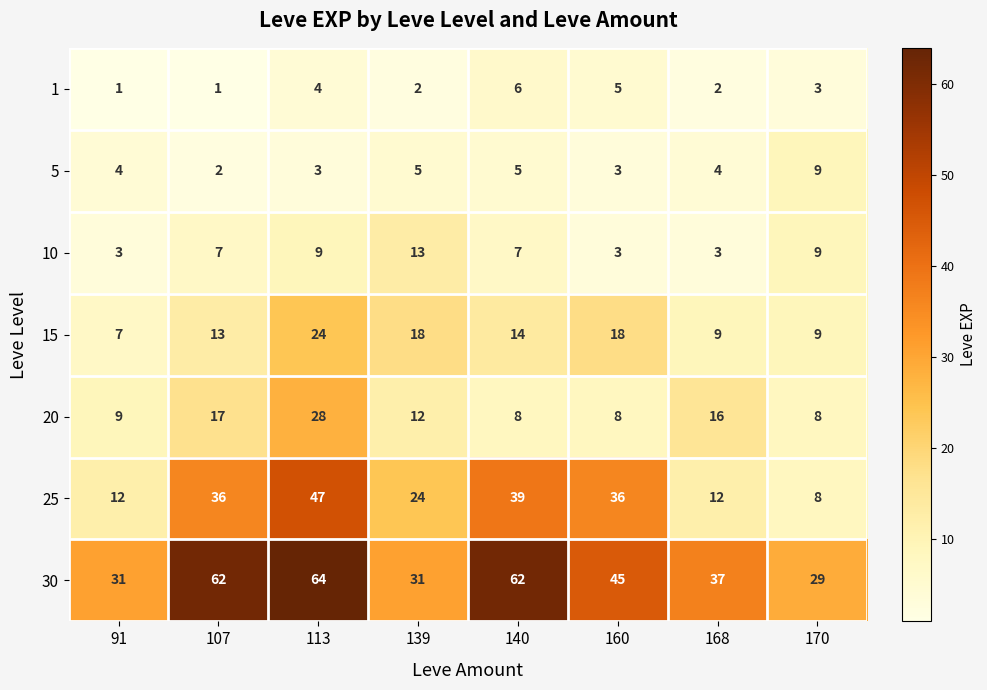

What is the difference between the maximum and minimum values in the 5 series?

7